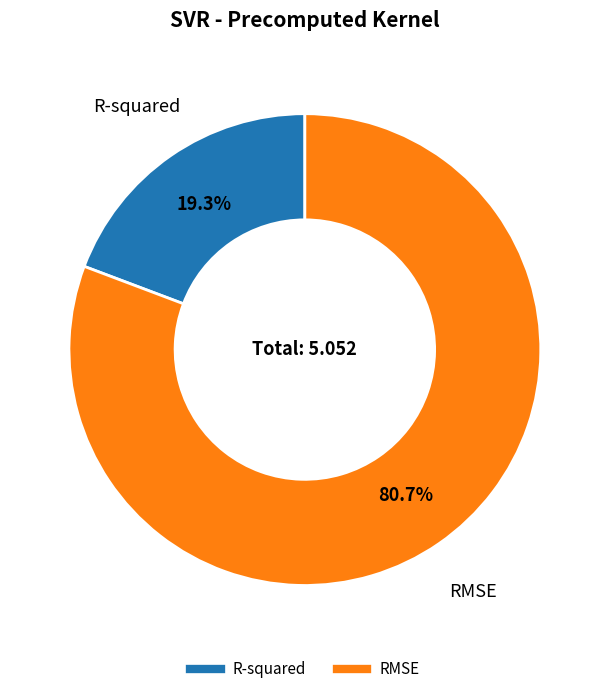

The RMSE slice represents 81% of the pie. True or false?

True